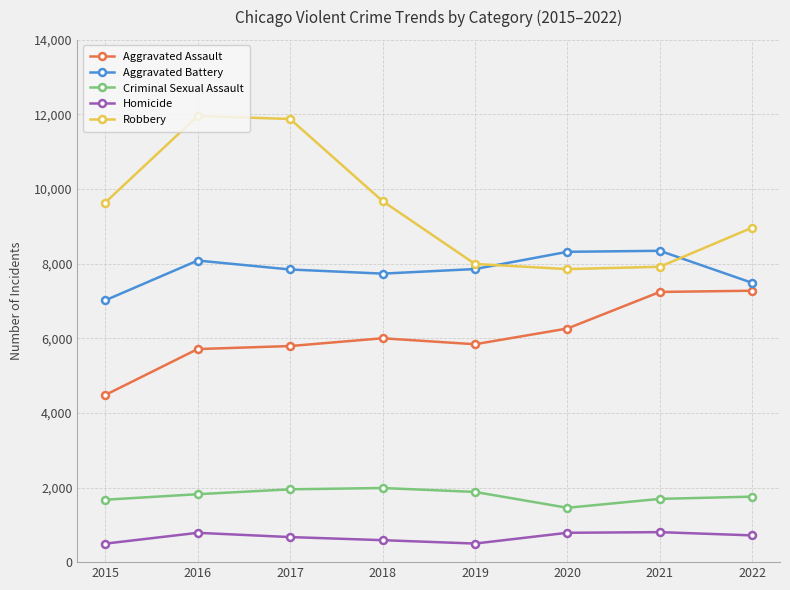

True or false: Homicide and Aggravated Assault cross at least once.

False